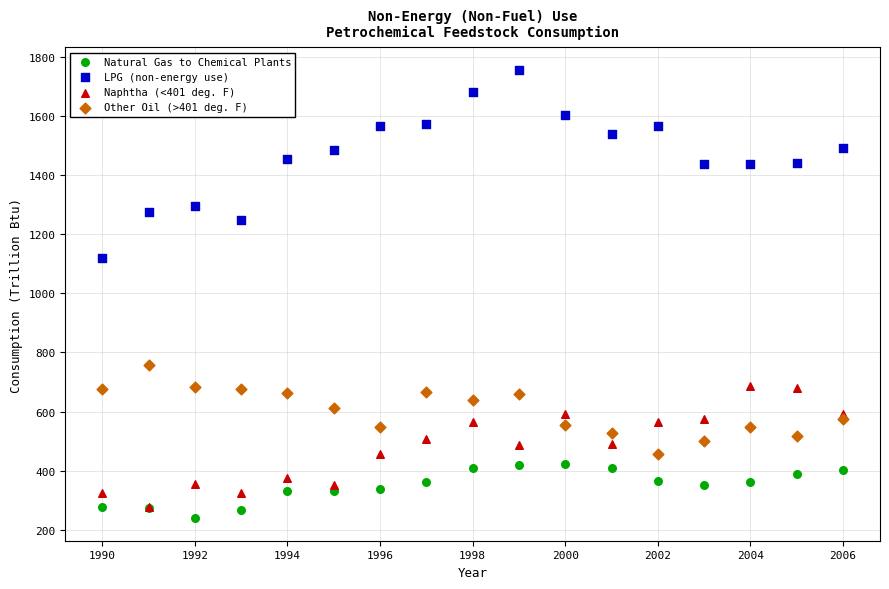

Which series reaches the minimum Y coordinate?

Natural Gas to Chemical Plants